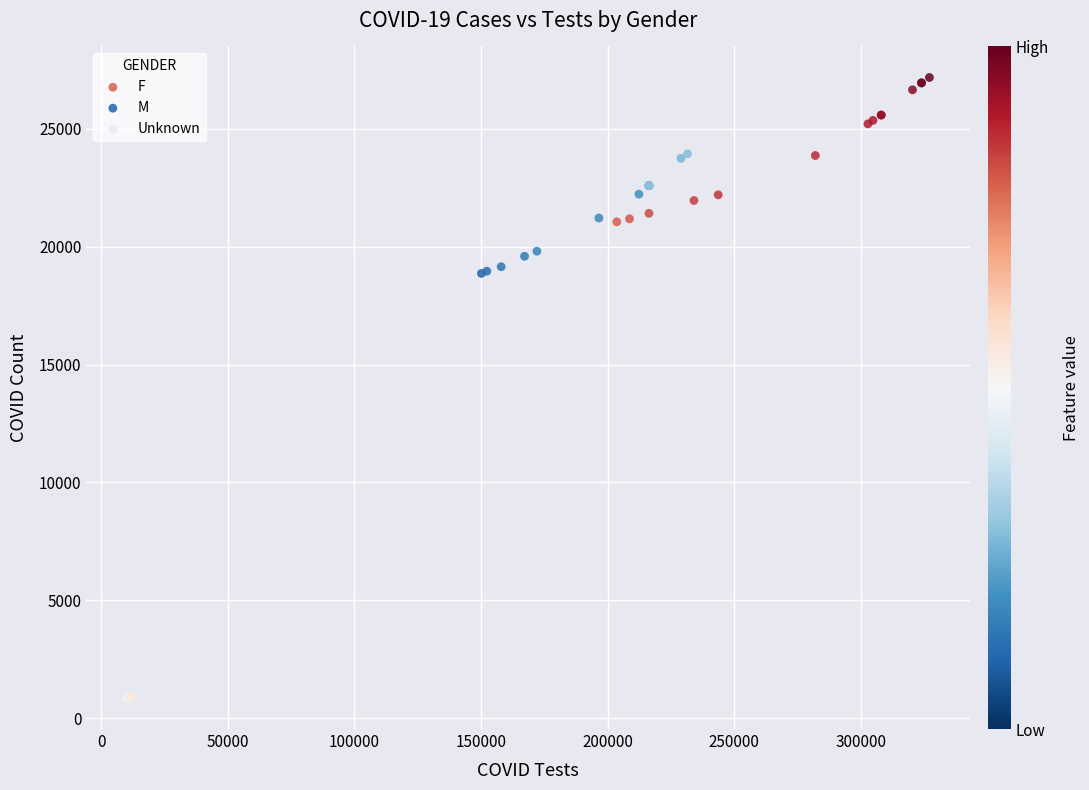

Which series has the widest spread of Y values?

F